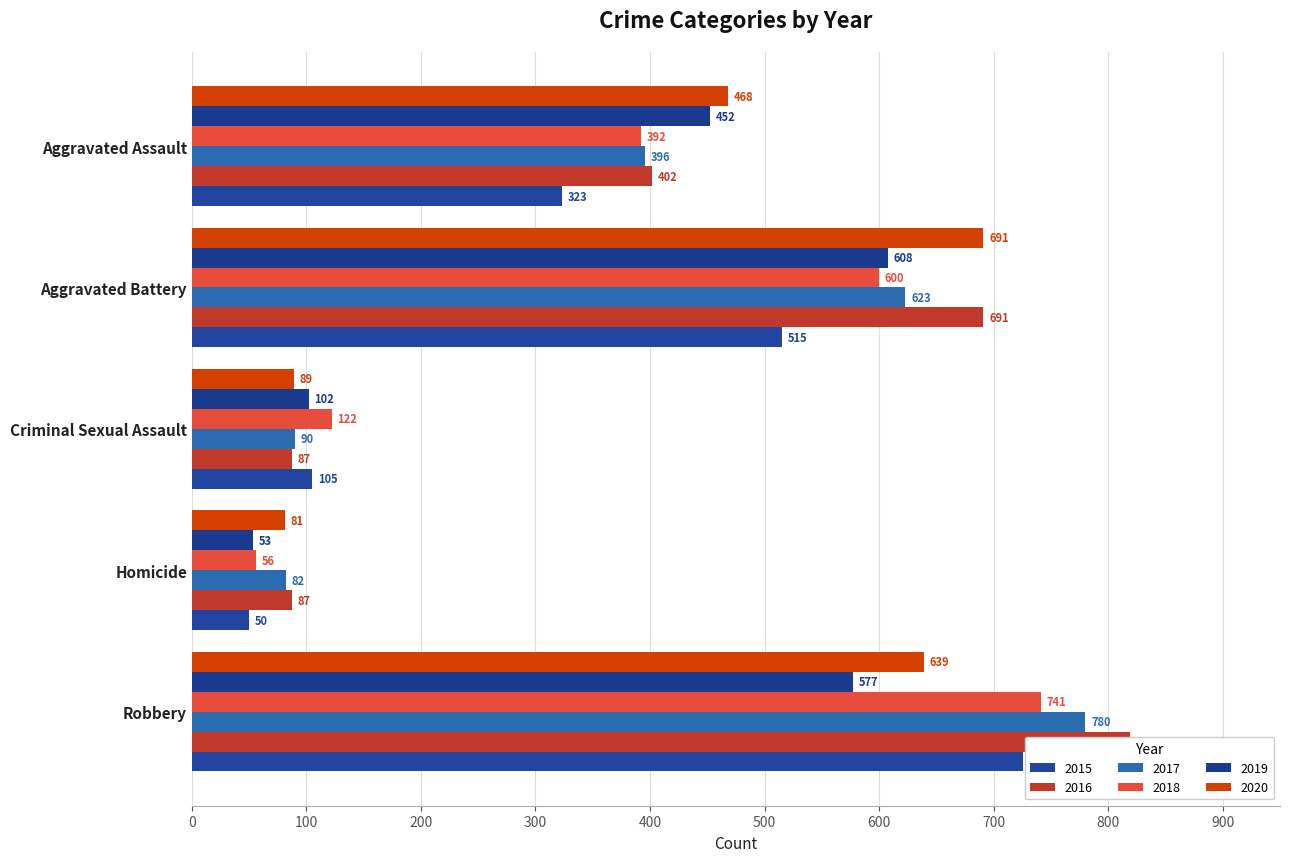

Reading right to left, transcribe all the data shown in this chart.

2015: 726	50	105	515	323
2016: 819	87	87	691	402
2017: 780	82	90	623	396
2018: 741	56	122	600	392
2019: 577	53	102	608	452
2020: 639	81	89	691	468